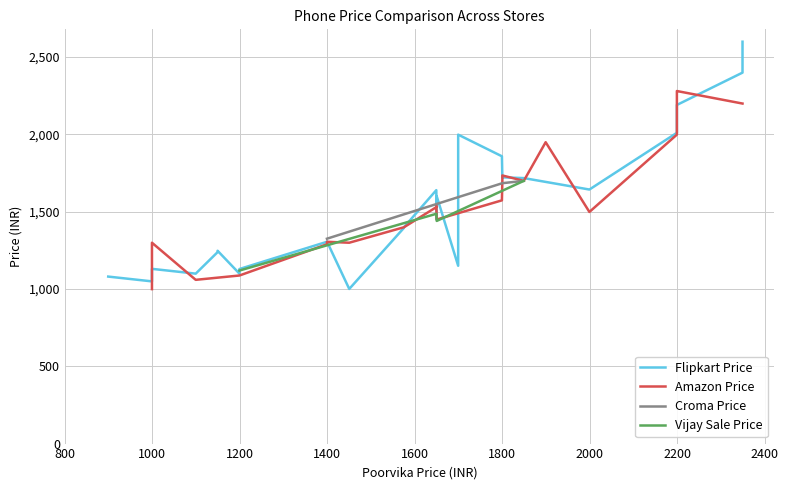

Does the chart have visible grid lines?

Yes